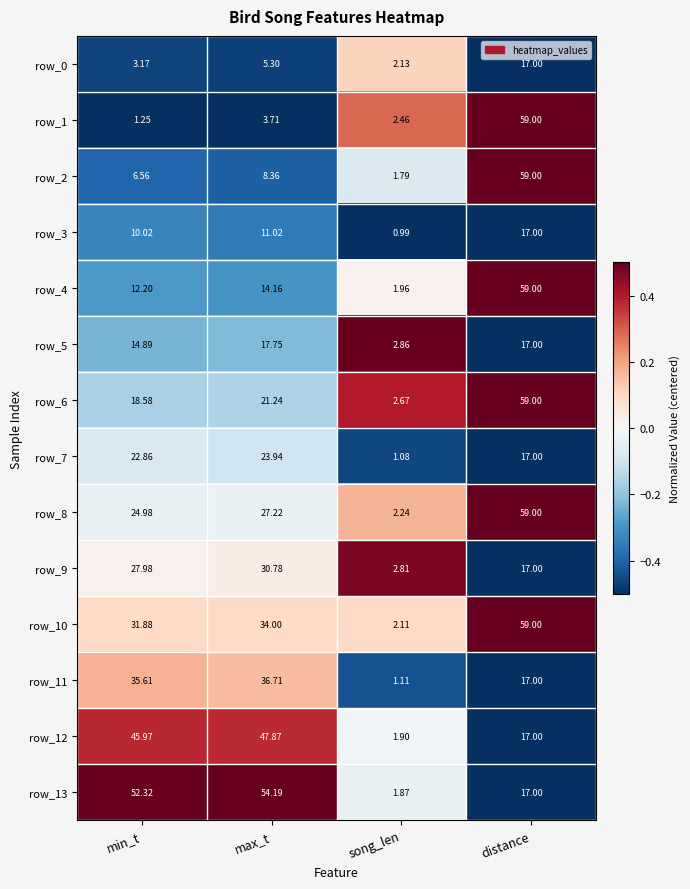

Rank the categories by row_4 value from lowest to highest.

song_len, min_t, max_t, distance